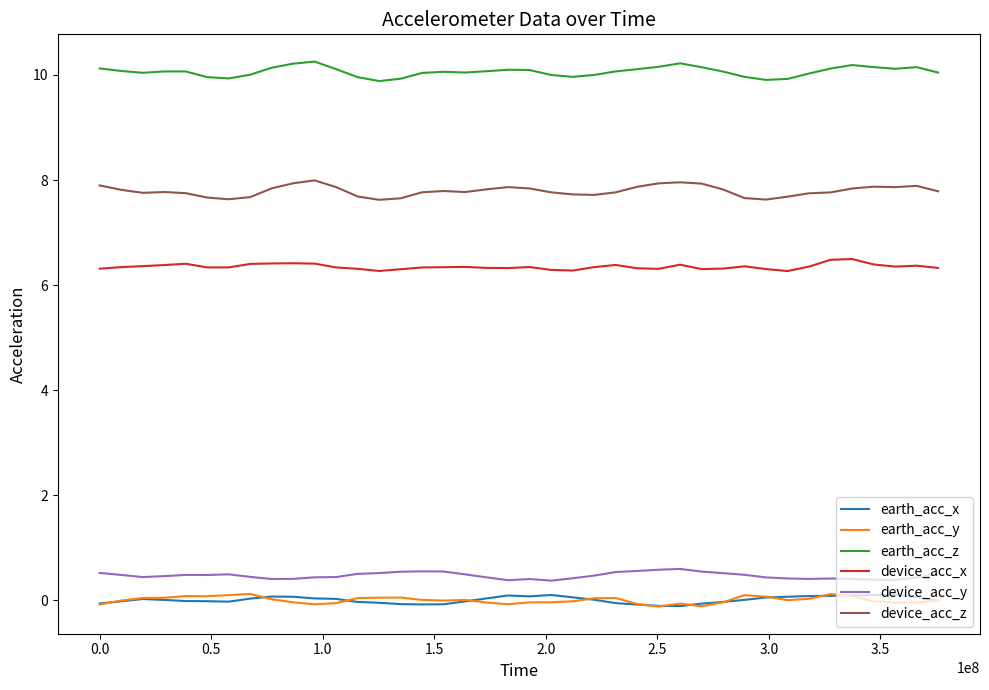

What are all the series names shown in the legend?

earth_acc_x, earth_acc_y, earth_acc_z, device_acc_x, device_acc_y, device_acc_z